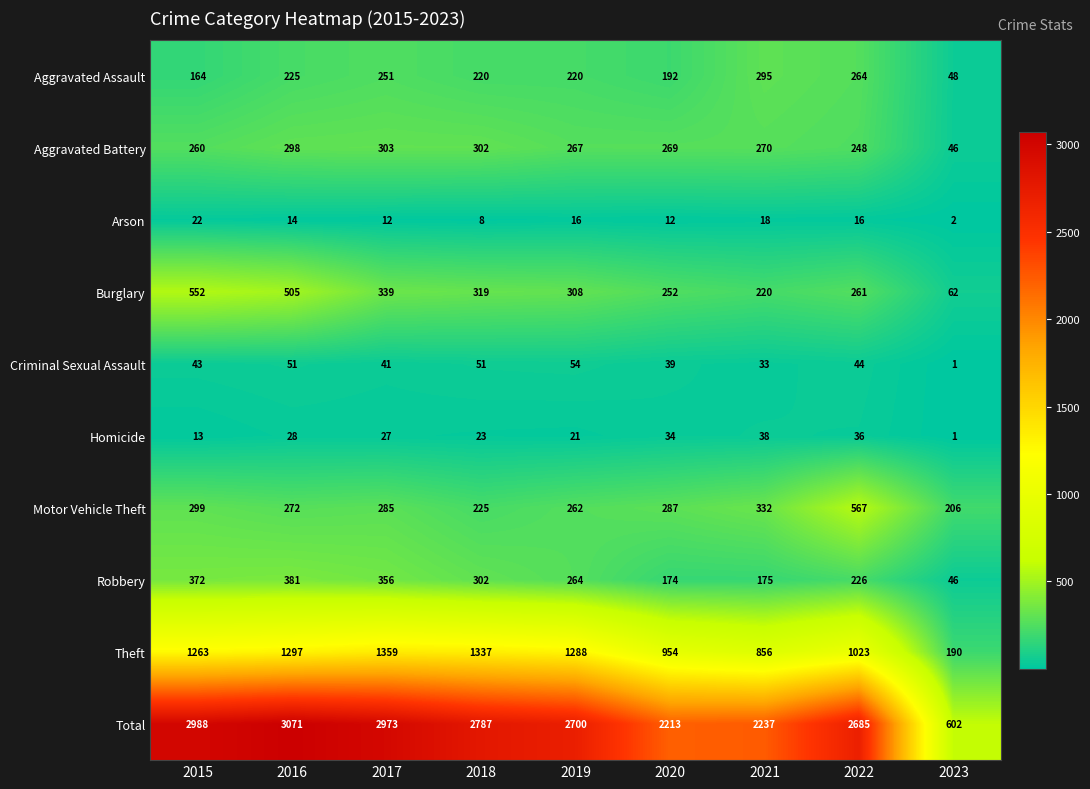

Rank the categories by Theft value from highest to lowest.

2017, 2018, 2016, 2019, 2015, 2022, 2020, 2021, 2023